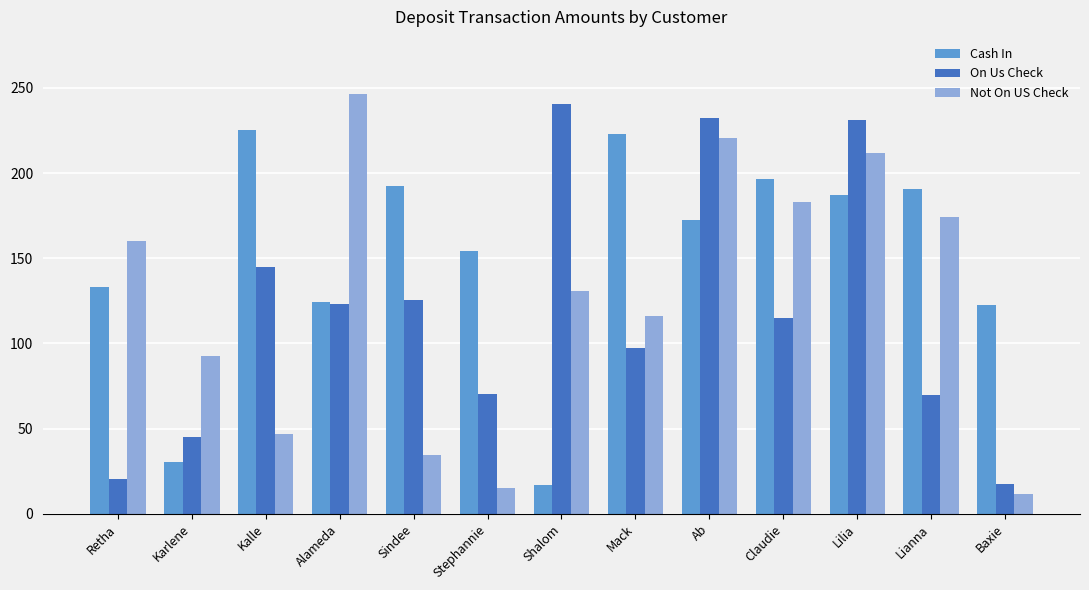

How many data points in Cash In are less than 172?

6